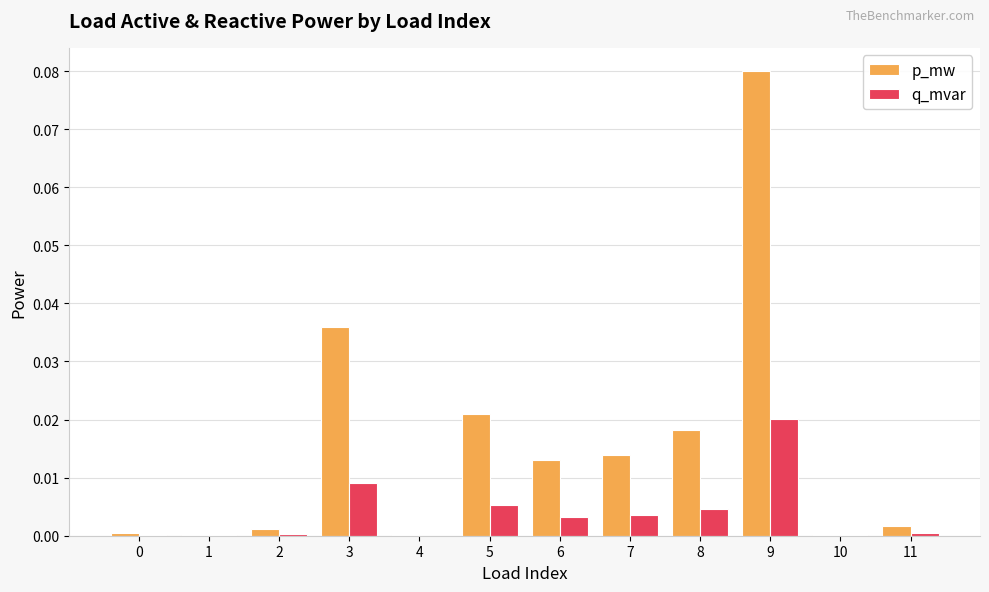

Which series has the largest total across all categories?

p_mw